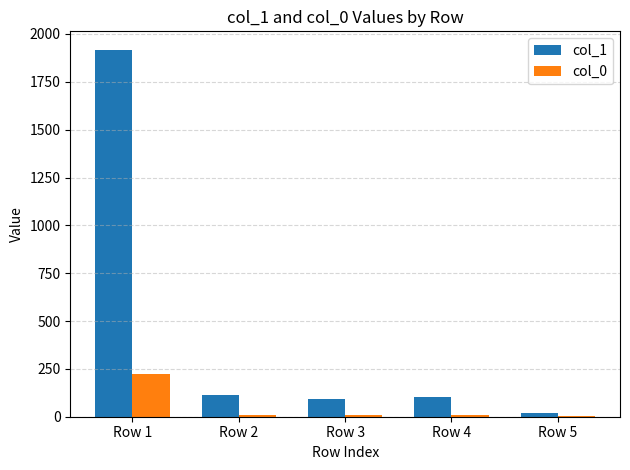

What is the greatest value displayed?

1918